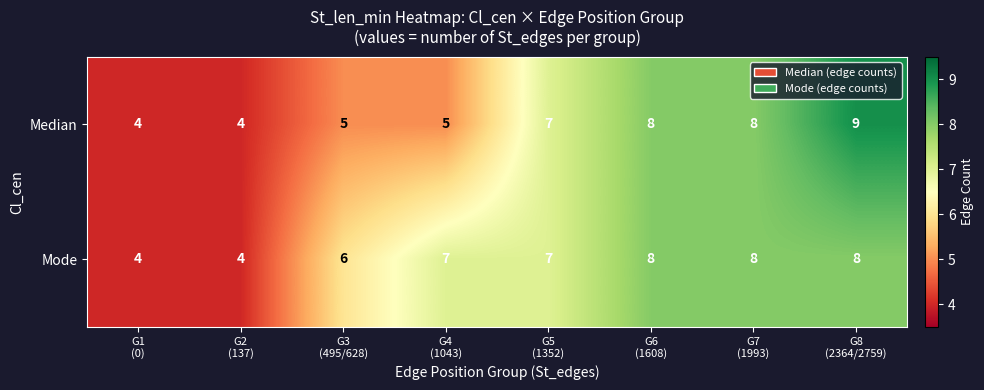

At which category is the sum across all series the highest?

G8
(2364/2759)